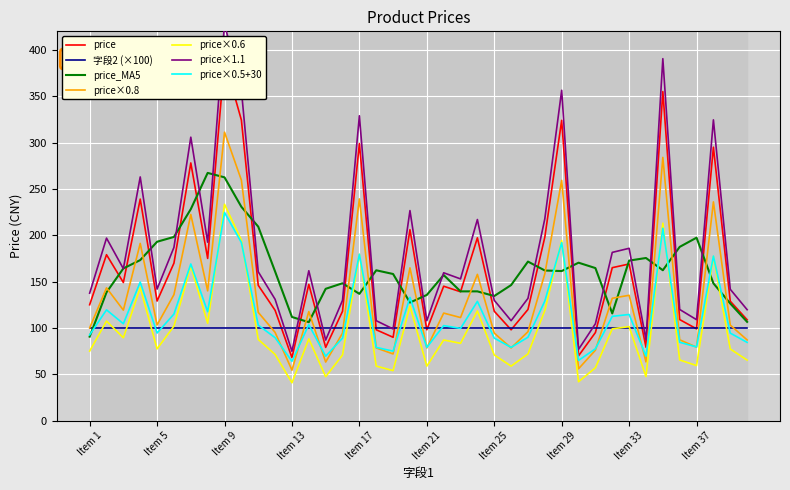

The price×0.6 series shows 194.4 at Item 29. True or false?

True